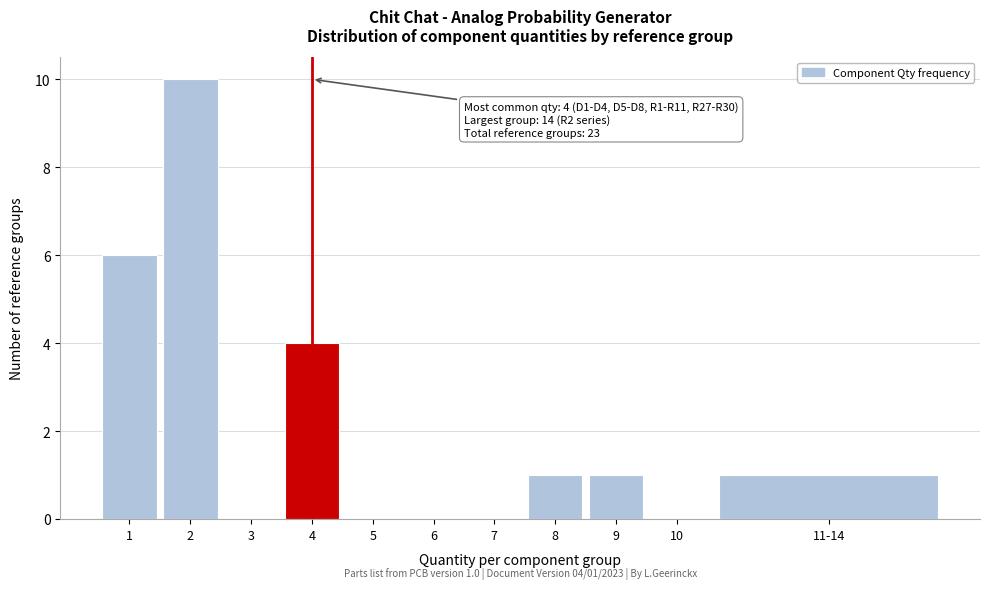

Reading right to left, extract all data points from this chart.

11-14=1	10=0	9=1	8=1	7=0	6=0	5=0	4=4	3=0	2=10	1=6